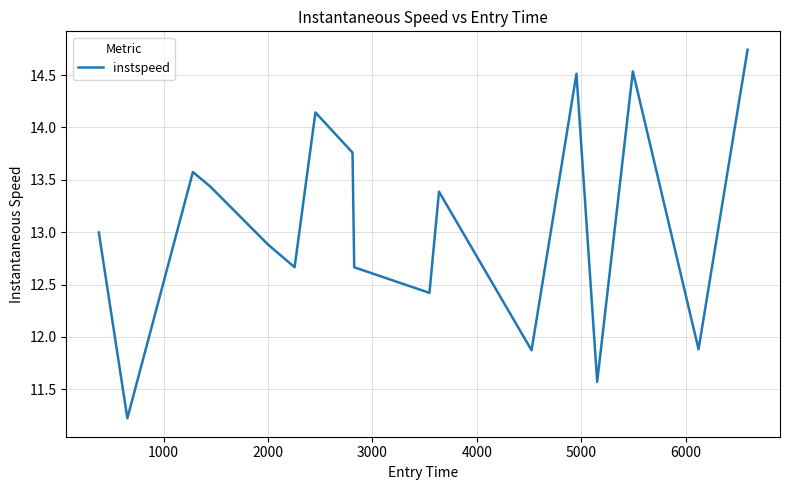

What is the difference between the maximum and minimum values?

3.5